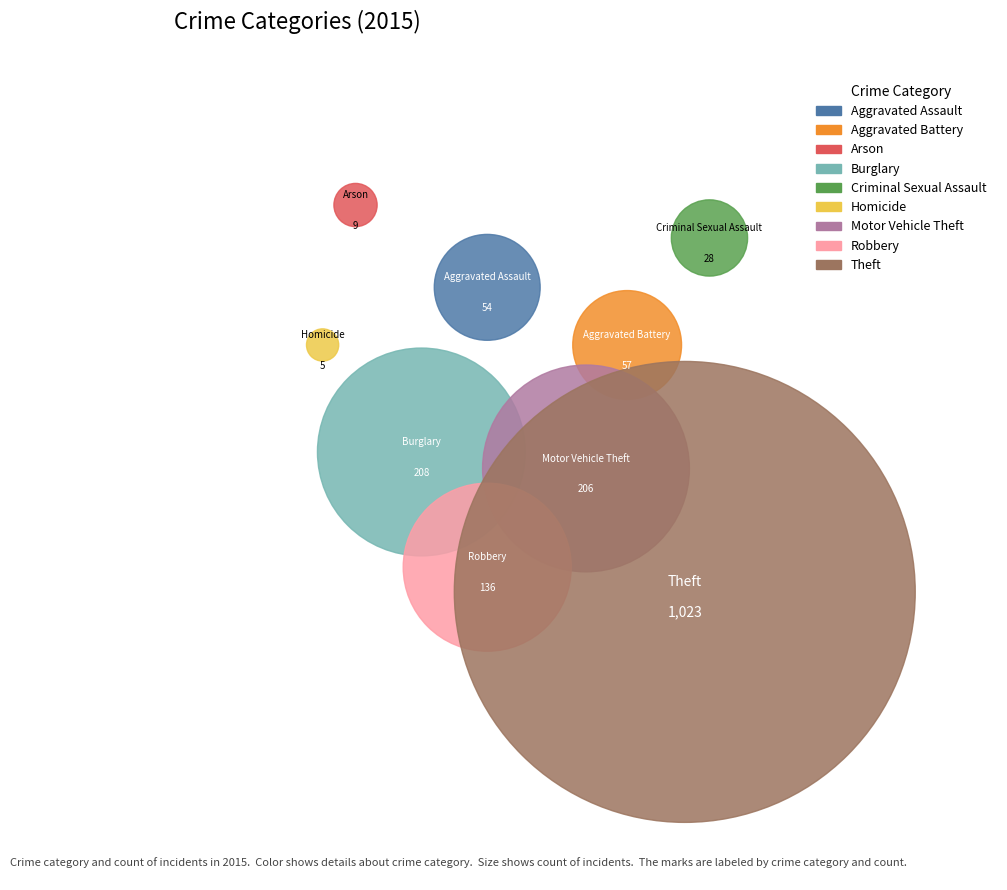

Rank the categories by value from highest to lowest.

Theft, Burglary, Motor Vehicle Theft, Robbery, Aggravated Battery, Aggravated Assault, Criminal Sexual Assault, Arson, Homicide